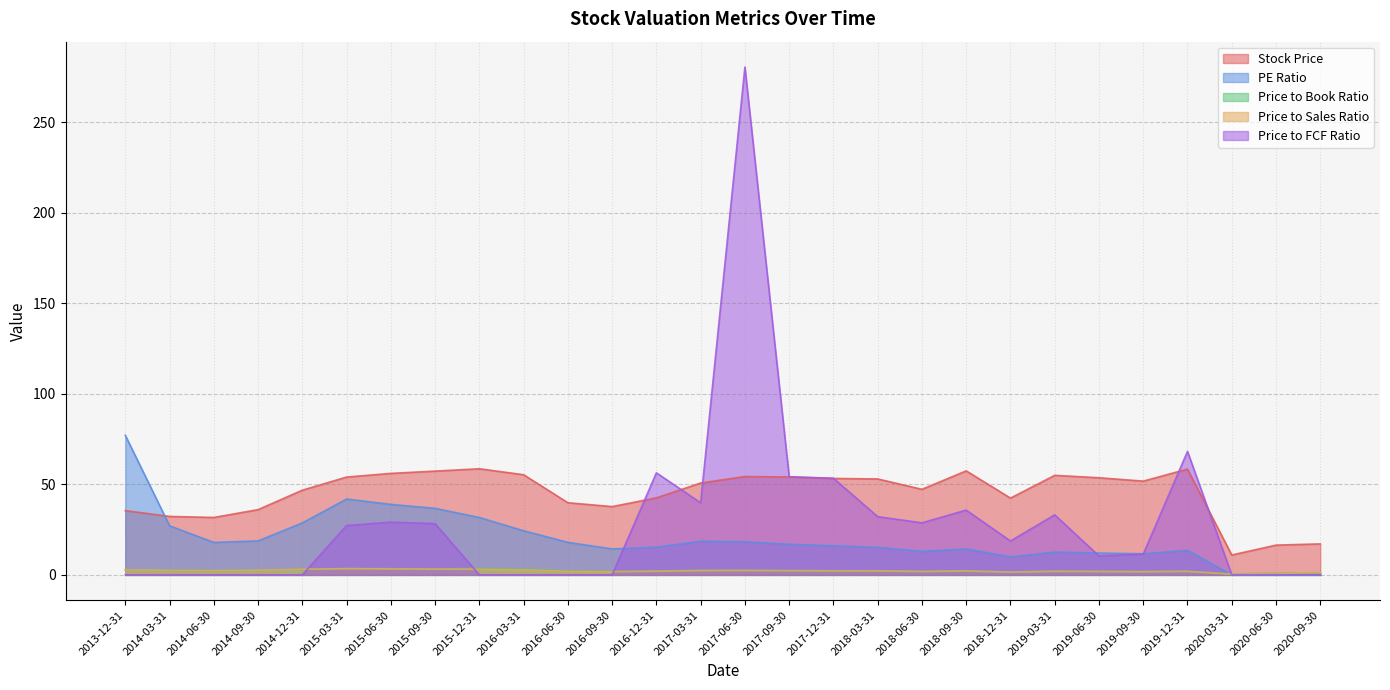

Reading left to right, extract all data points from this chart.

Stock Price: 35.5	32.3	31.7	36.0	46.8	54.0	56.0	57.3	58.6	55.3	39.8	37.7	42.5	50.7	54.3	54.0	53.2	53.0	47.2	57.4	42.4	55.0	53.6	51.8	58.4	11.0	16.4	17.1
PE Ratio: 77.1	27.1	17.9	18.8	28.7	41.9	38.9	36.7	31.7	24.4	17.9	14.3	15.3	18.6	18.3	16.9	16.1	15.2	13.0	14.4	9.9	12.6	12.0	11.7	13.6	0.0	0.0	0.0
Price to Book Ratio: 2.8	2.5	2.4	2.5	3.0	3.6	3.4	3.4	3.5	3.2	2.2	1.9	2.1	2.5	2.5	2.2	2.1	2.1	1.8	2.0	1.6	2.0	1.9	1.8	1.9	0.5	1.0	1.1
Price to Sales Ratio: 2.8	2.5	2.4	2.6	3.1	3.4	3.3	3.1	3.1	2.8	2.0	1.8	2.0	2.3	2.4	2.4	2.3	2.2	1.9	2.2	1.6	2.0	1.9	1.8	2.0	0.4	0.8	1.3
Price to FCF Ratio: 0.0	0.0	0.0	0.0	0.0	27.3	29.1	28.3	0.0	0.0	0.0	0.0	56.3	39.8	280.4	54.2	53.3	32.1	28.7	35.8	18.7	33.1	10.4	11.5	68.2	0.0	0.0	0.0